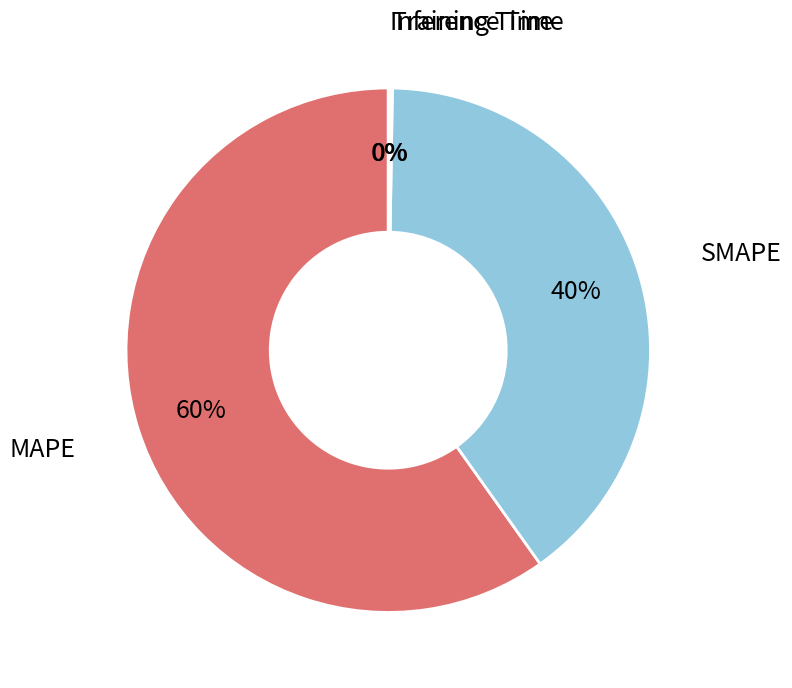

To the nearest percent, what is the average slice percentage?

25%